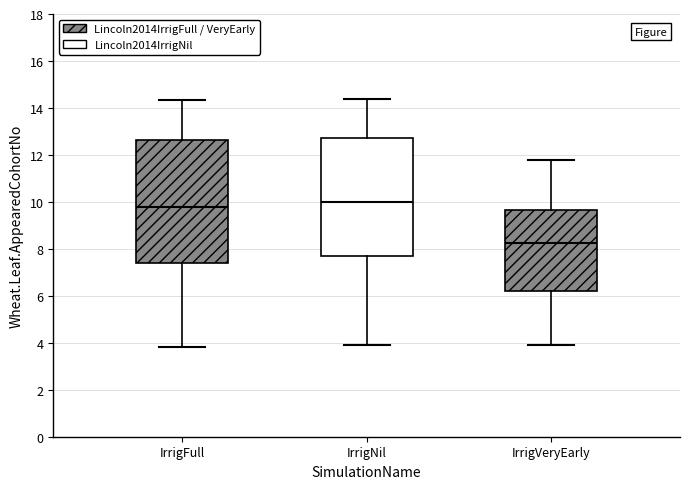

Which box has the lowest median line?

IrrigVeryEarly